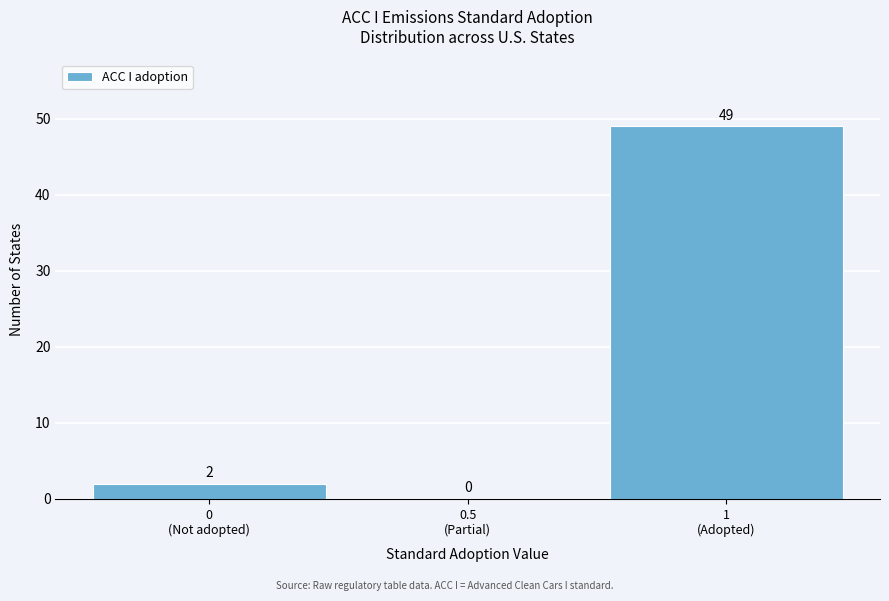

What is the sum of all values?

51